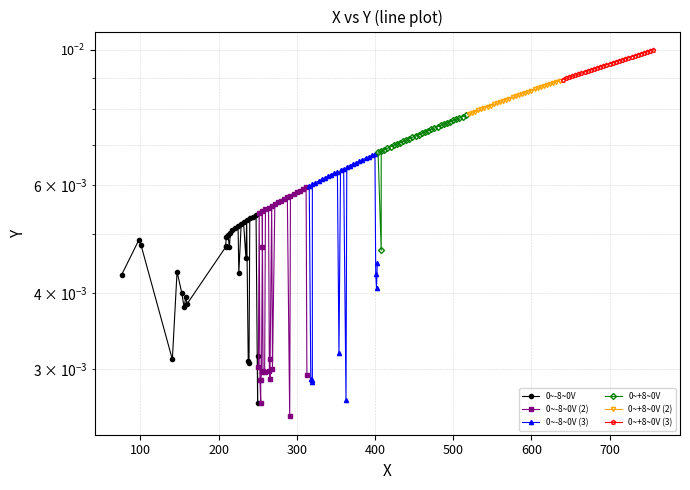

True or false: 0~+8~0V (2) and 0~+8~0V (3) cross at least once.

False